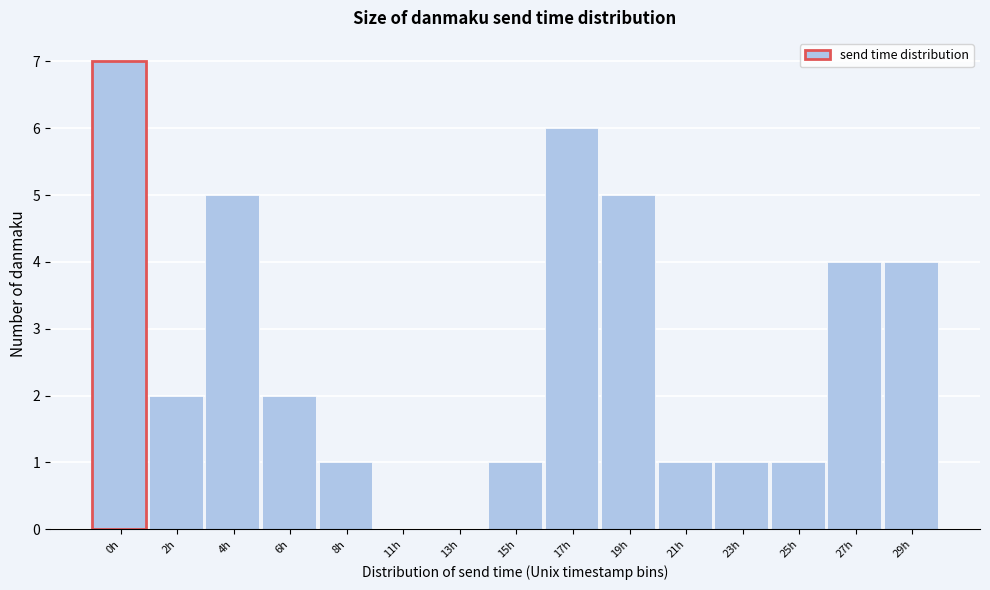

Reading right to left, transcribe all the data shown in this chart.

29h=4	27h=4	25h=1	23h=1	21h=1	19h=5	17h=6	15h=1	13h=0	11h=0	8h=1	6h=2	4h=5	2h=2	0h=7